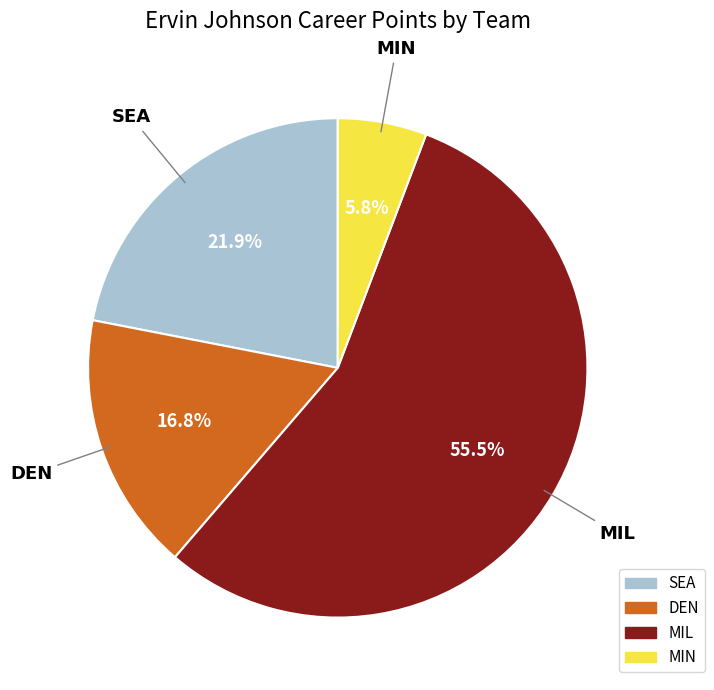

What is the majority slice?

MIL